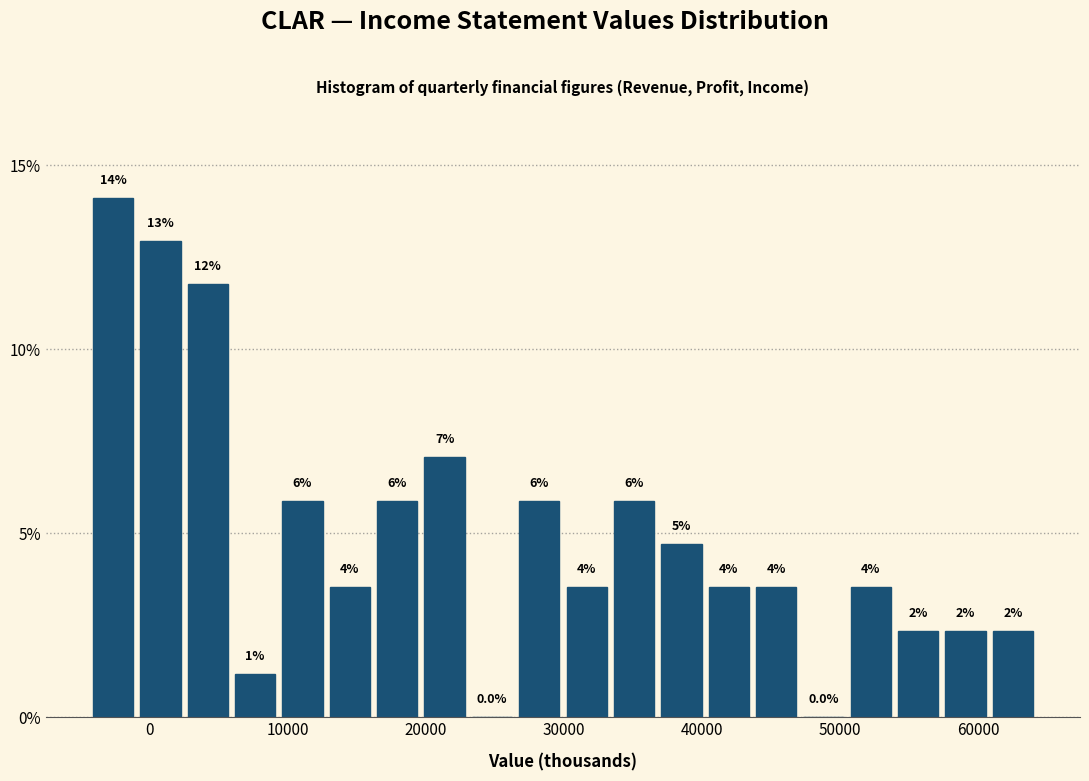

Read against the x-axis, roughly where is the centre of the tallest bar?

-3000